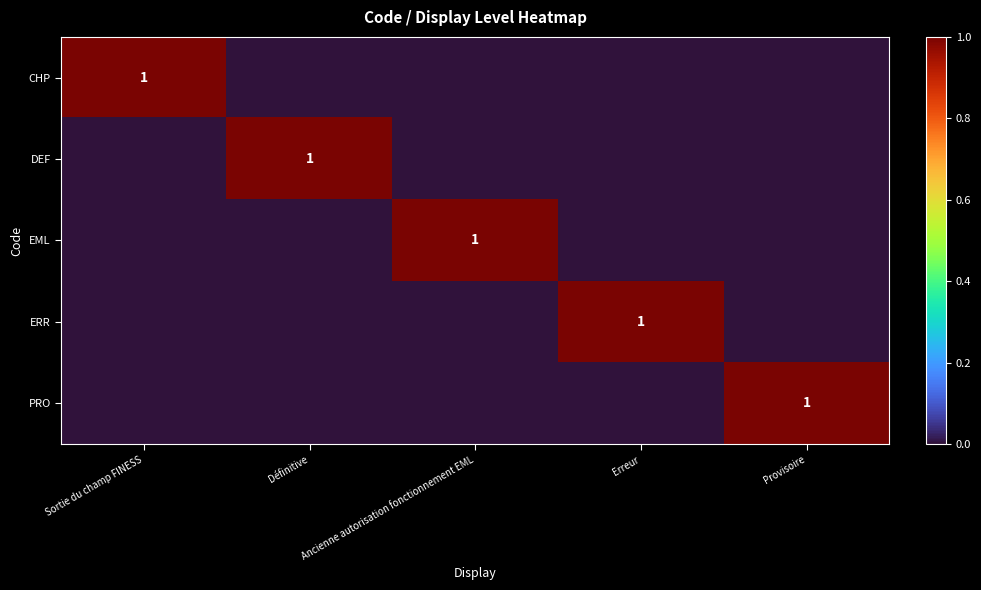

Is it true that CHP equals 2 at Sortie du champ FINESS?

False